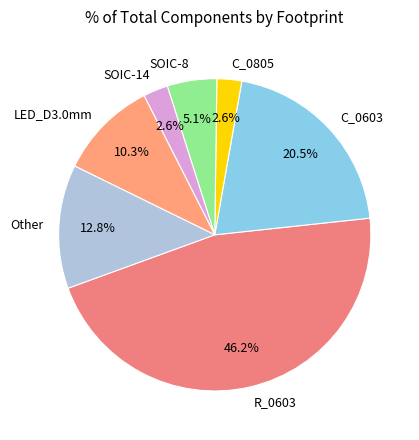

Which has a higher value, R_0603 or SOIC-8?

R_0603